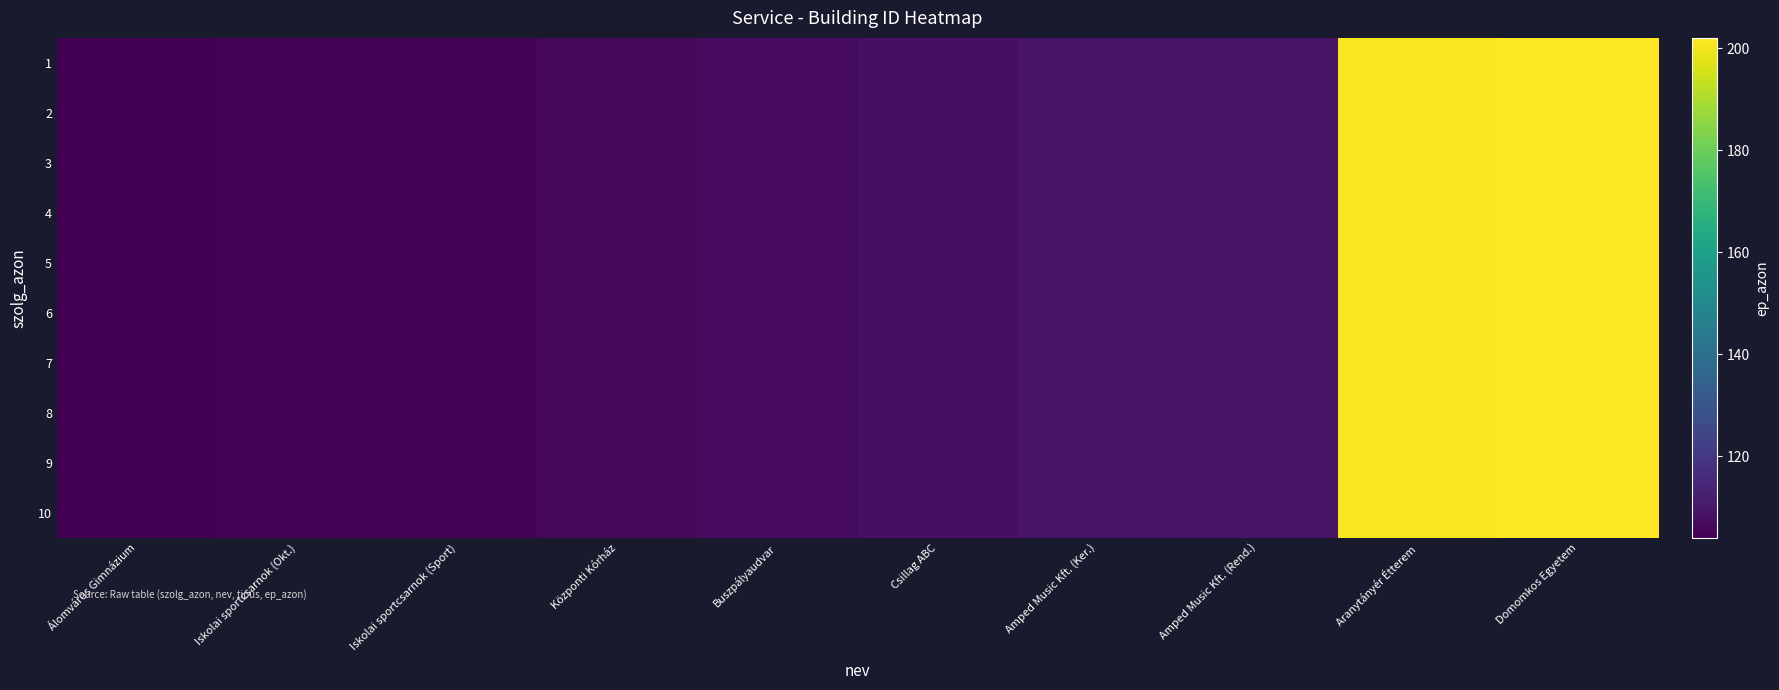

What is the total value across all series at Iskolai sportcsarnok (Okt.)?

1050